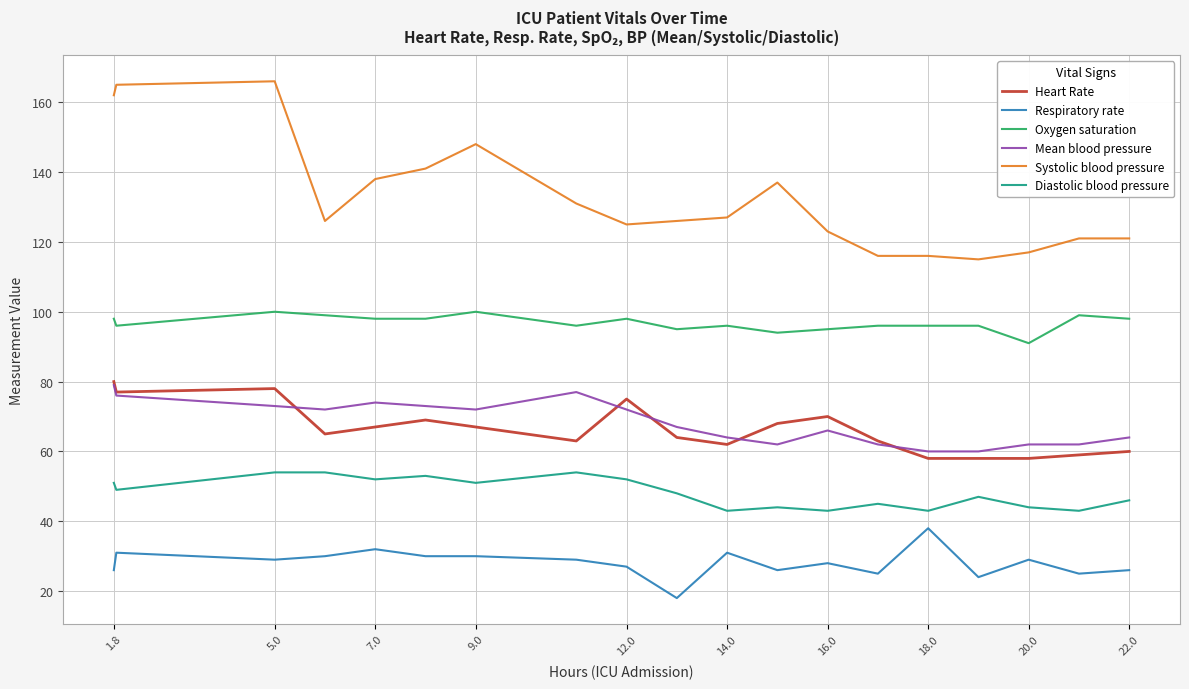

Which series has the largest range (max minus min)?

Systolic blood pressure